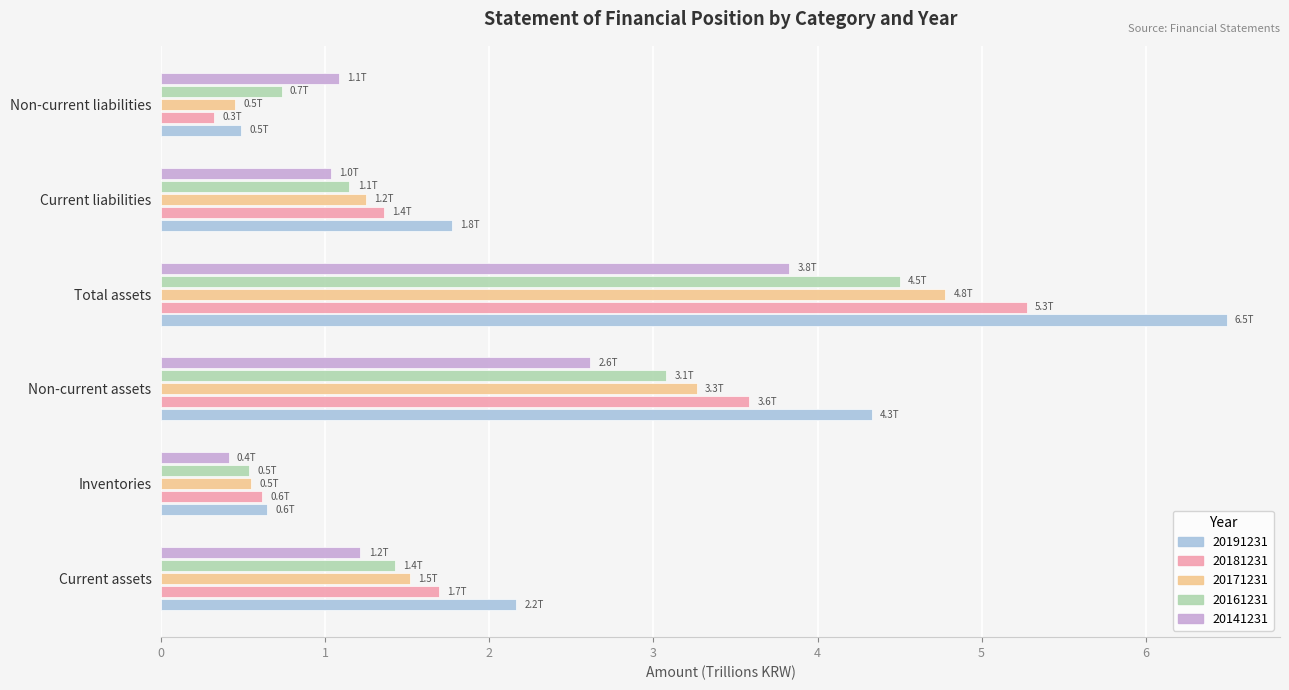

At which category is the sum across all series the highest?

Total assets